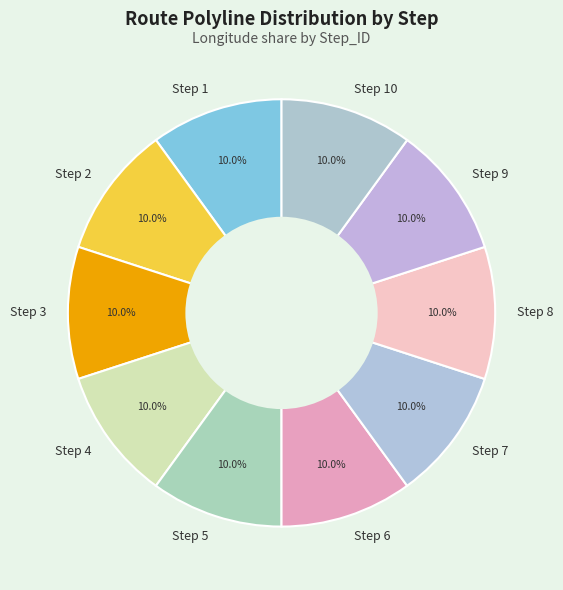

Combined, do Step 9 and Step 1 account for over 50%?

No